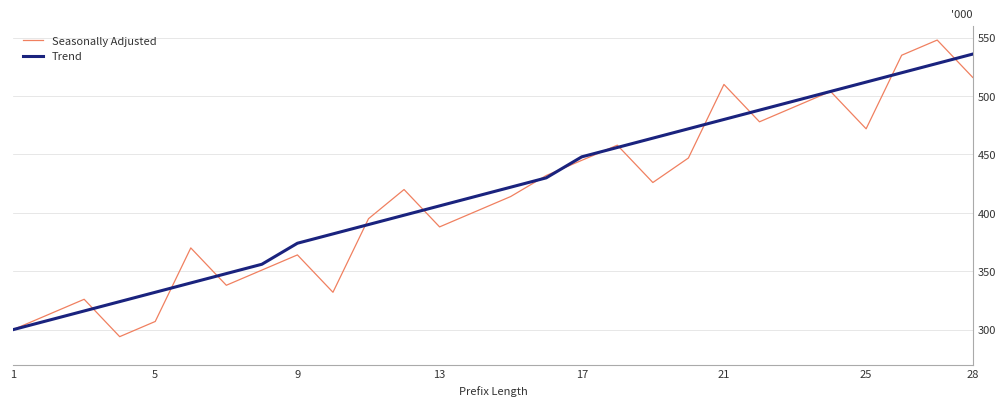

What is the smallest value displayed?

294